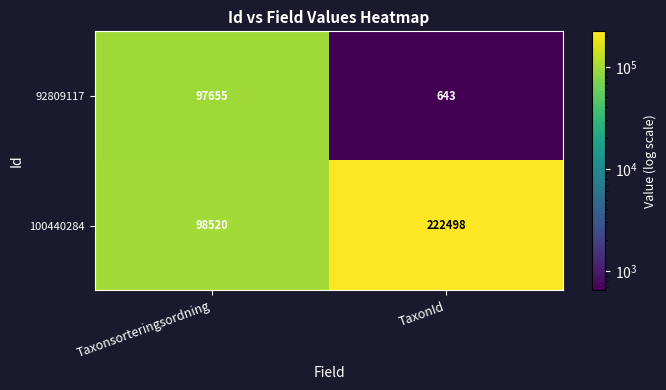

Reading left to right, list all the values displayed in this chart.

92809117: 97655	643
100440284: 98520	222498